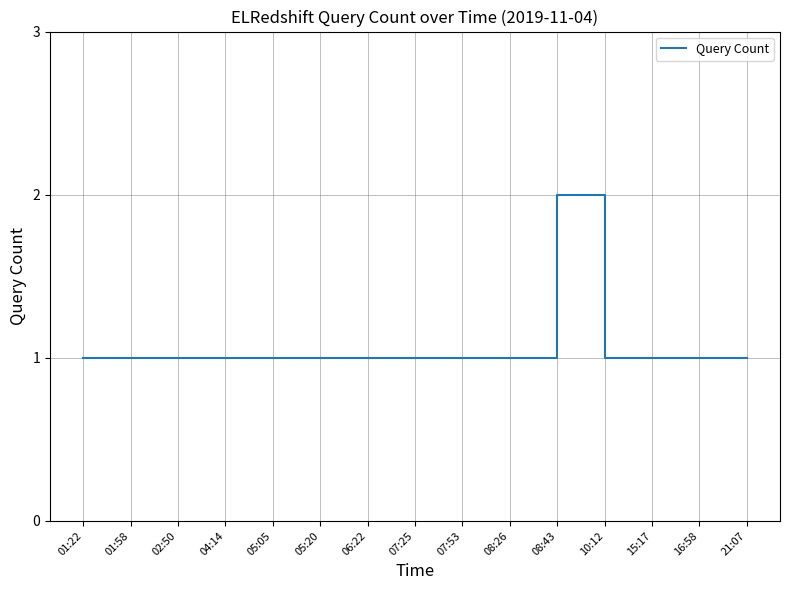

What is the difference between the maximum and second lowest values?

1